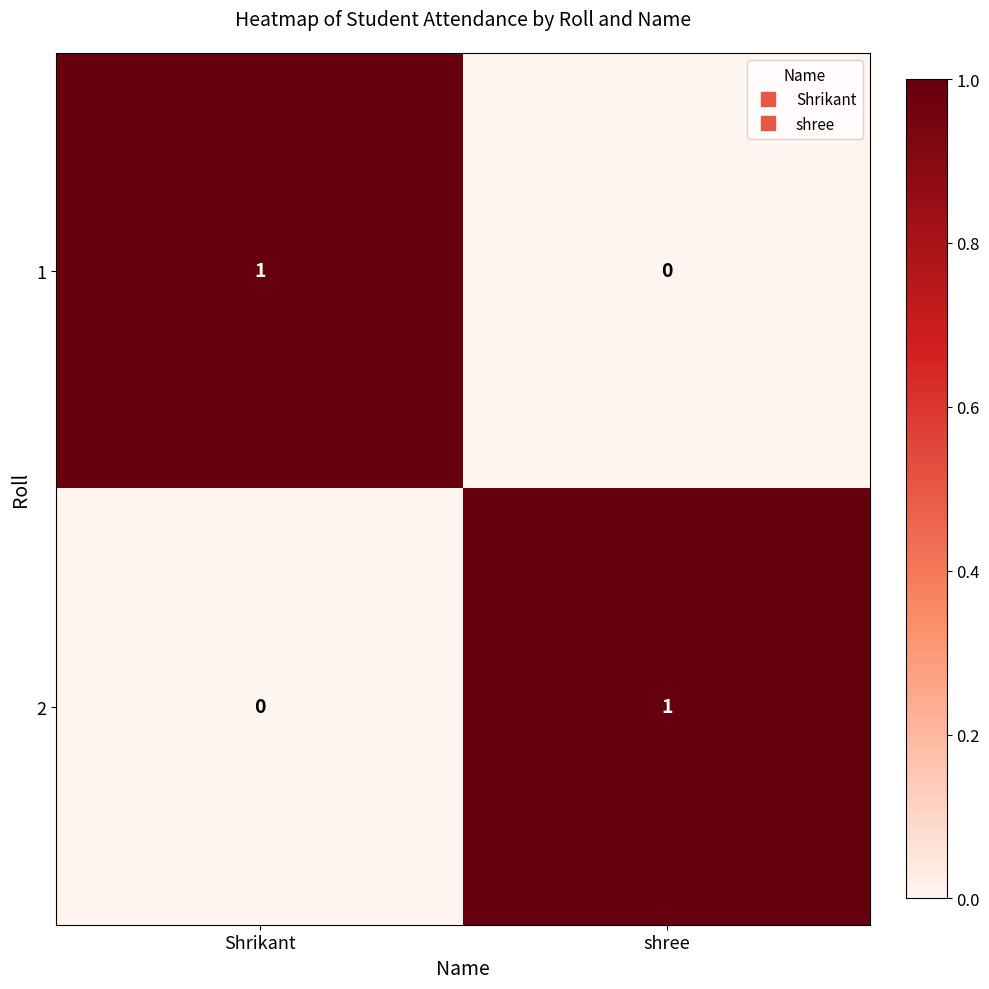

True or false: 2 has a value of 2 at shree.

False